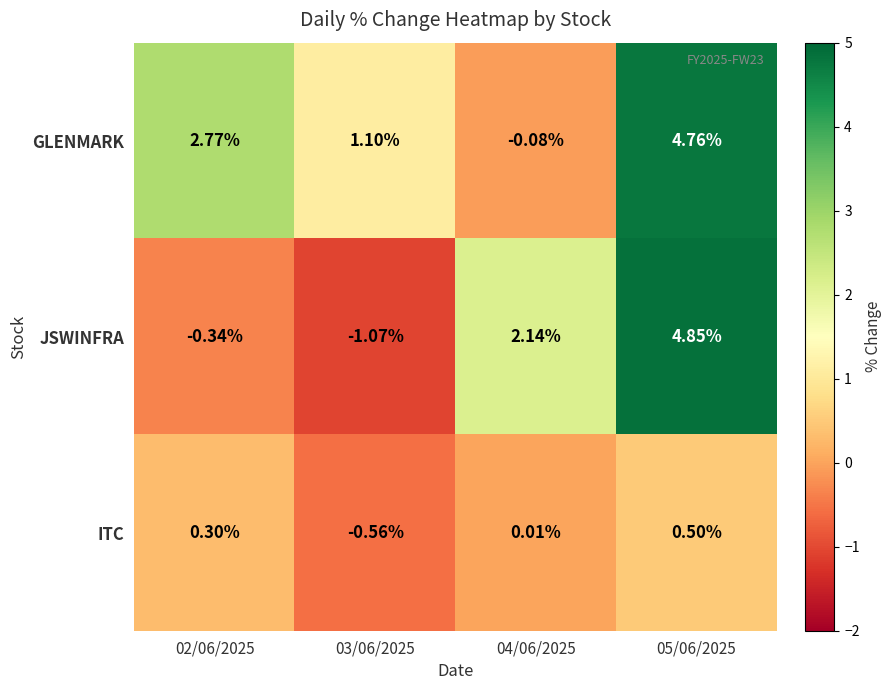

Rank the series by their average value, from lowest to highest.

ITC, JSWINFRA, GLENMARK